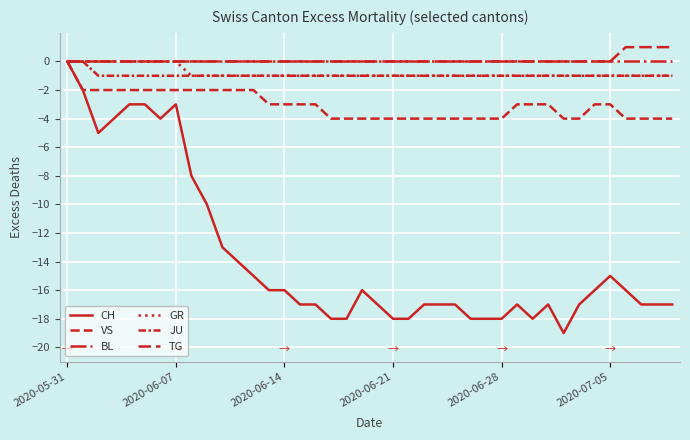

Does the chart display data point markers on the line(s)?

No